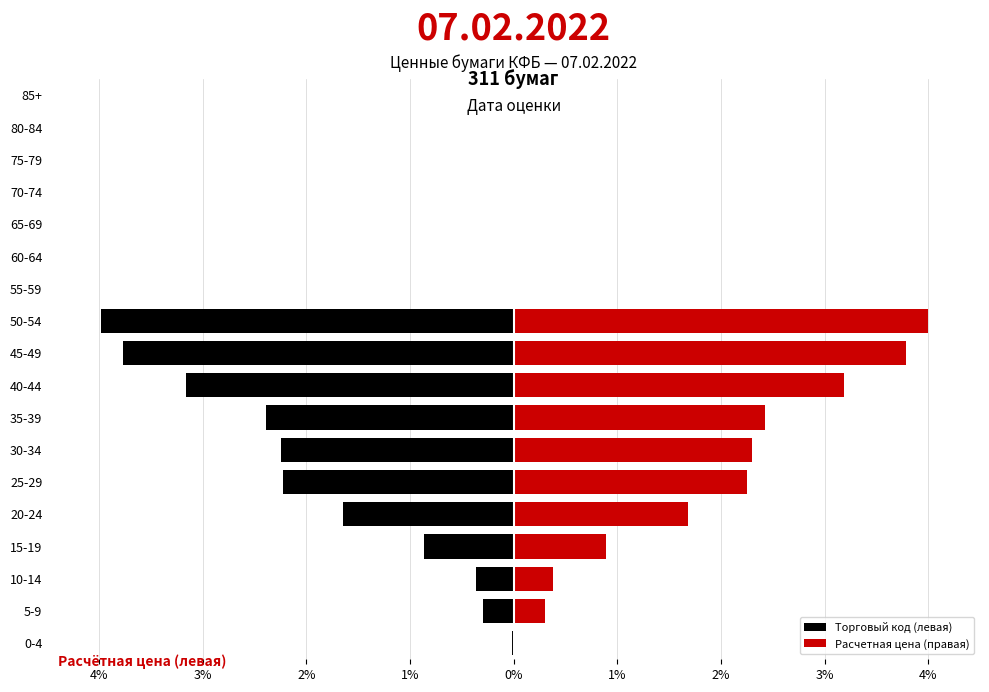

List the series in order of their peak value, lowest first.

Торговый код (левая), Расчетная цена (правая)